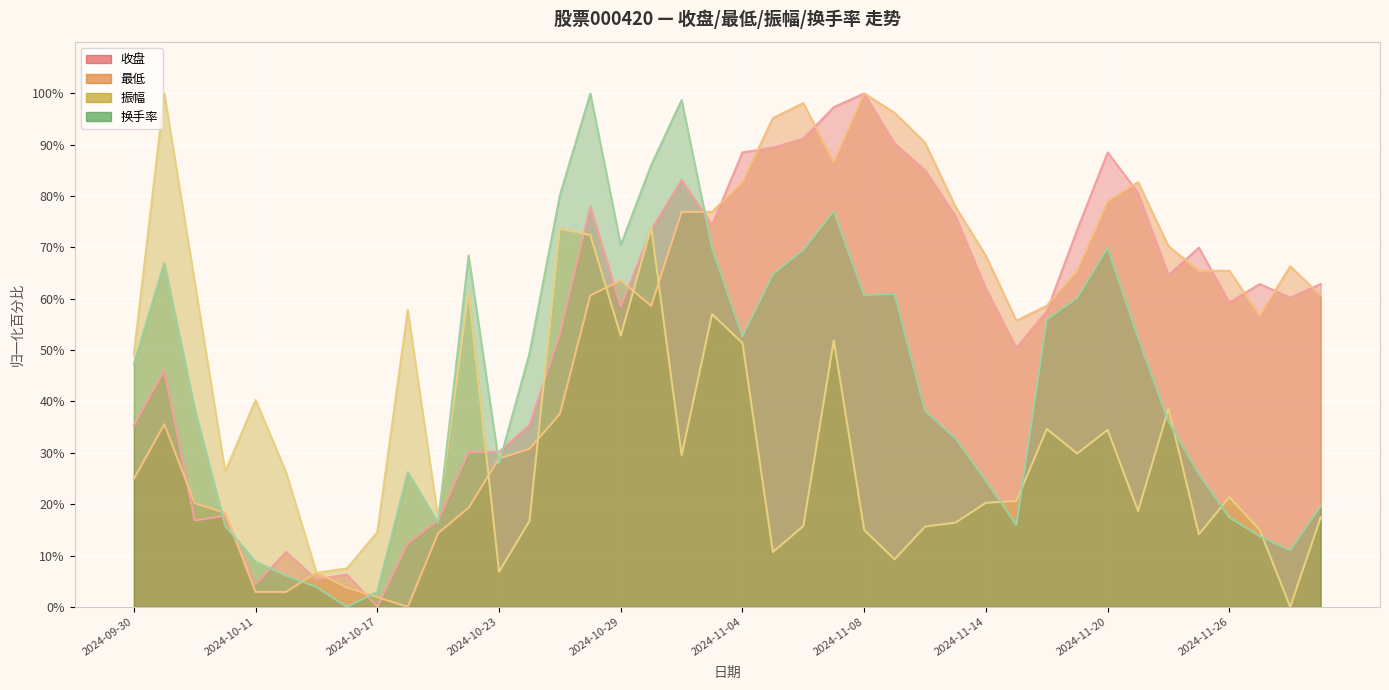

What is the value of the 最低 point at the 37th from the left?

65.5